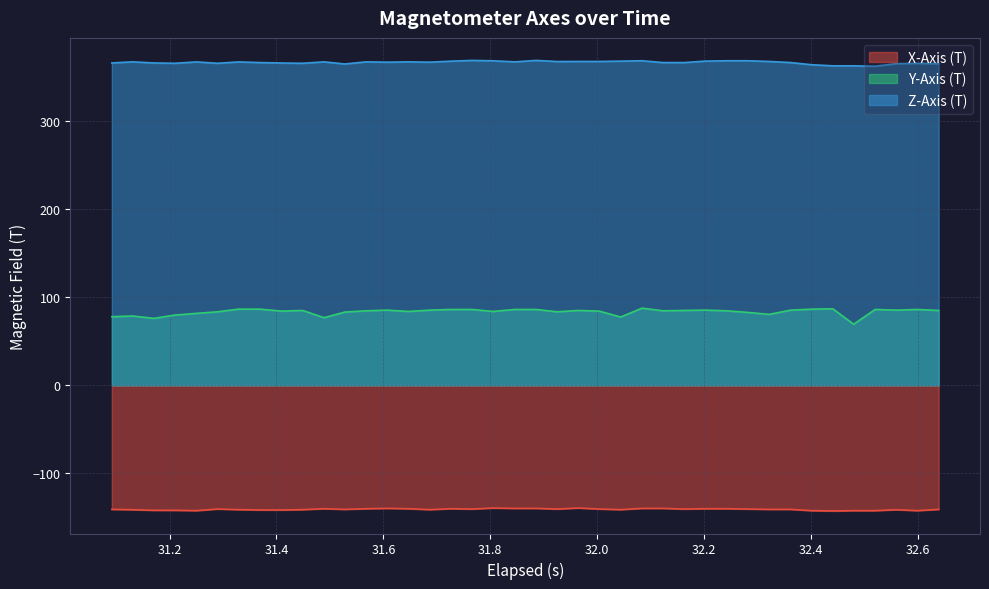

How many data points in Z-Axis (T) are less than 366?

14